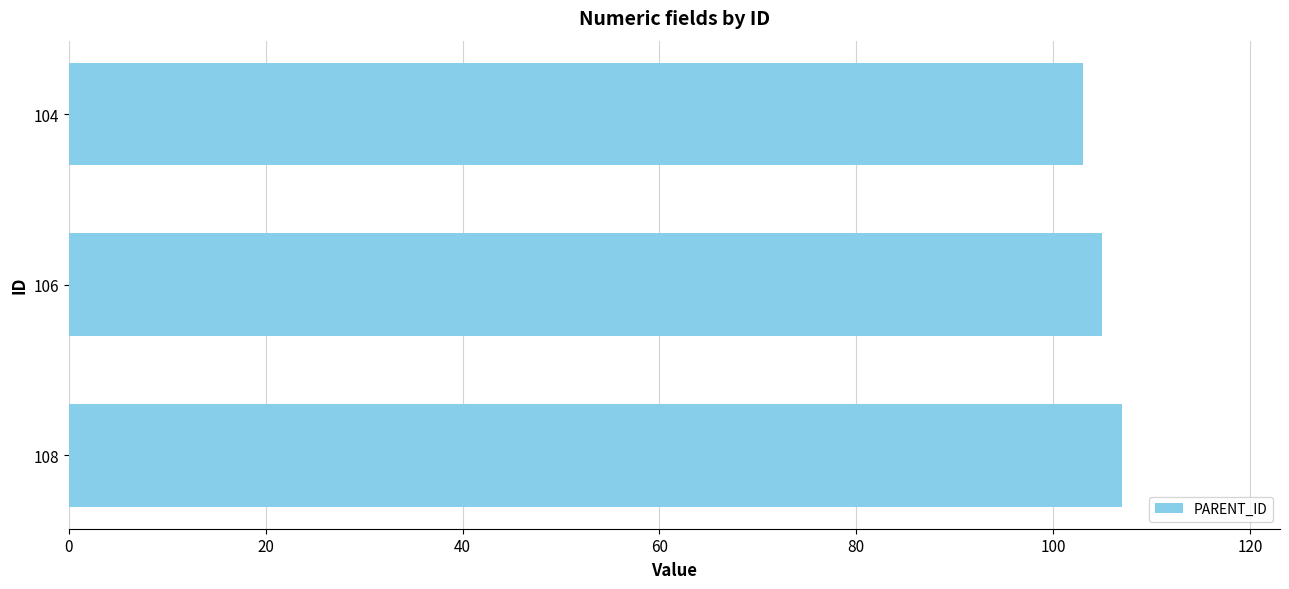

List the labels in order of value, smallest first.

104, 106, 108